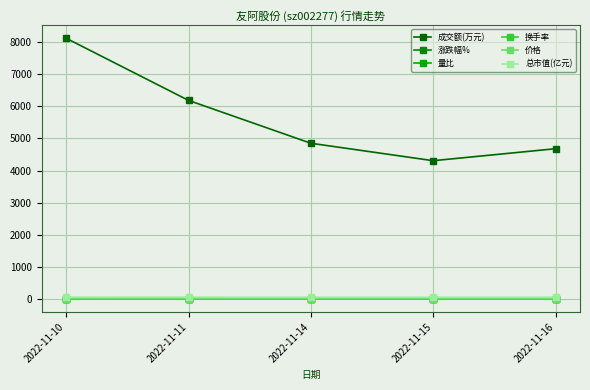

Is the value of 成交额(万元) at 2022-11-16 greater than the value of 涨跌幅% at 2022-11-14?

Yes